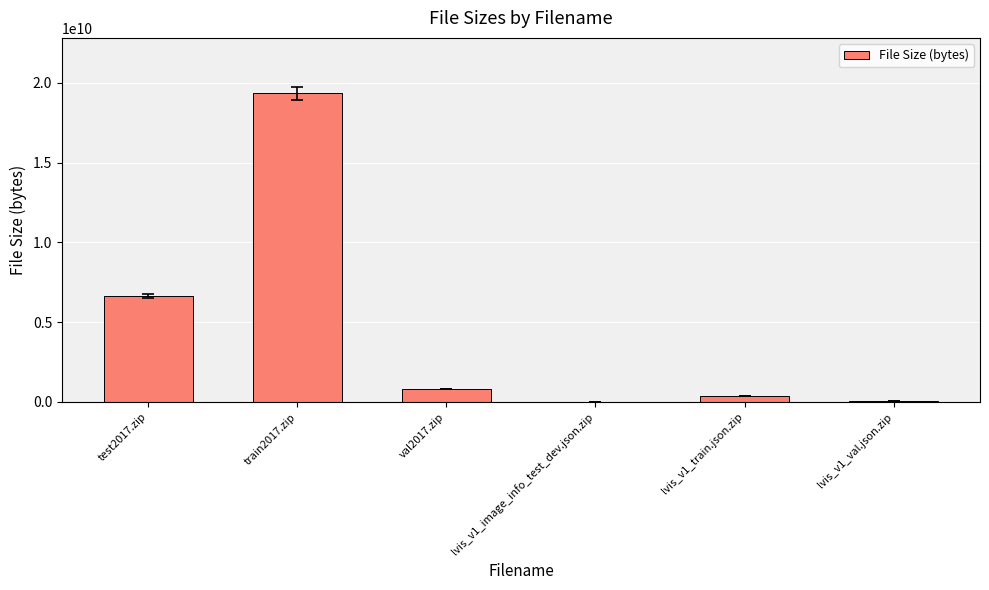

At which label does the data first exceed 815585330?

test2017.zip